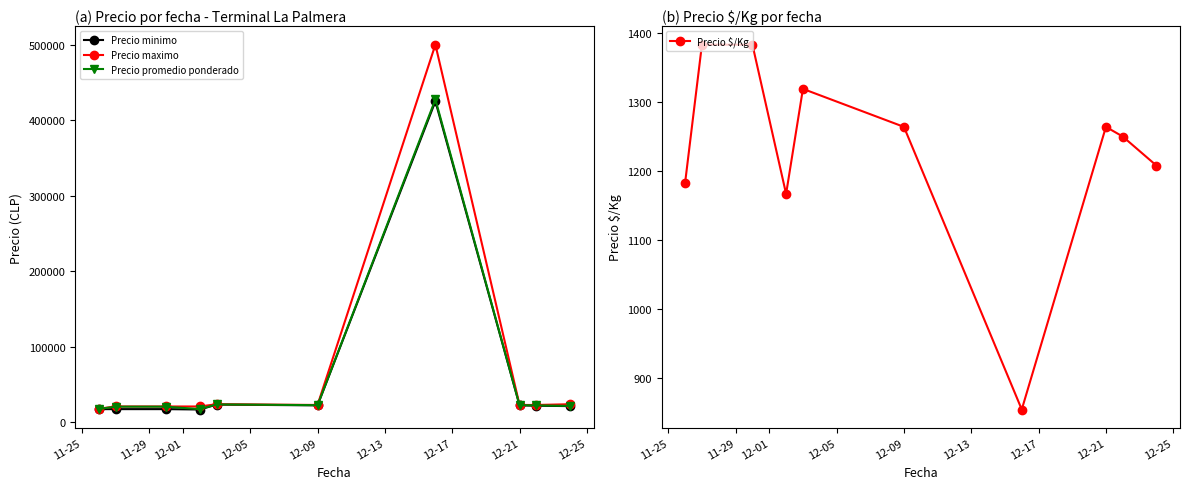

What is the lowest value of the Precio minimo series?

17000